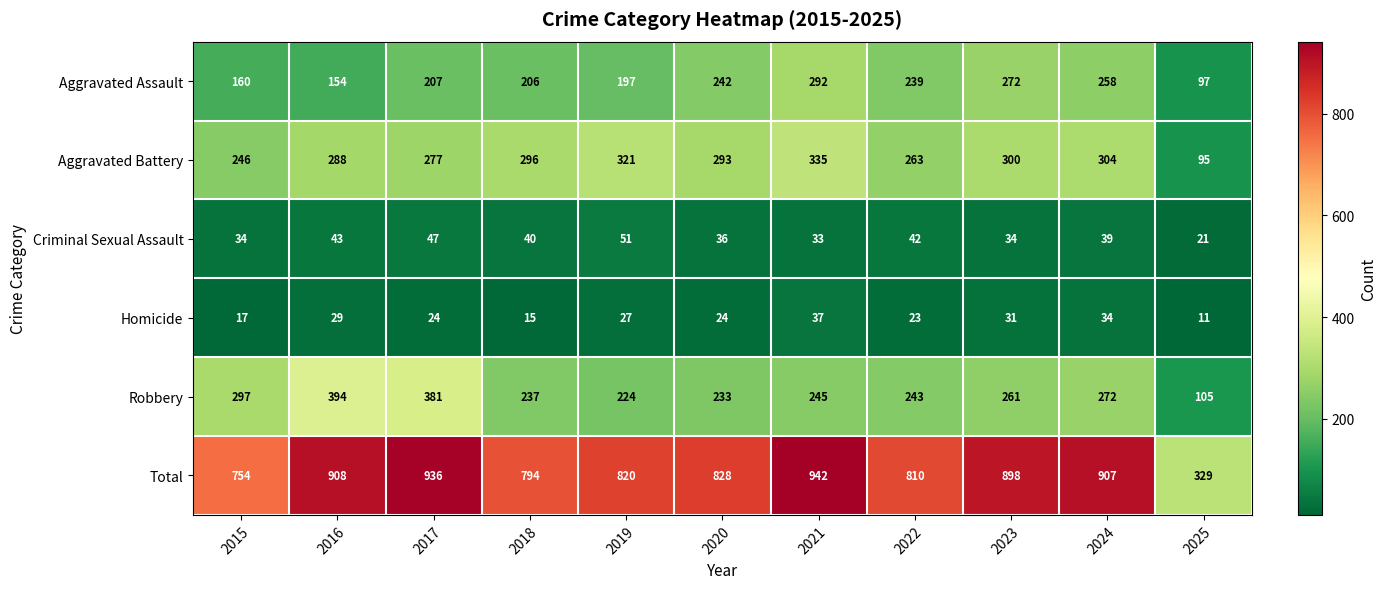

What is the average value of the Total series?

811